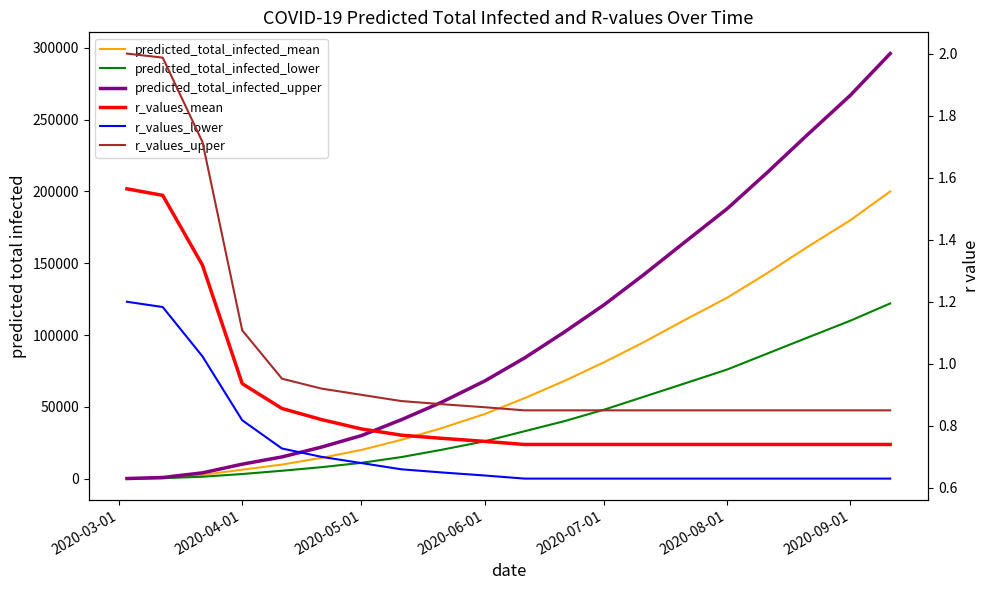

Count the number of data series in this chart.

6